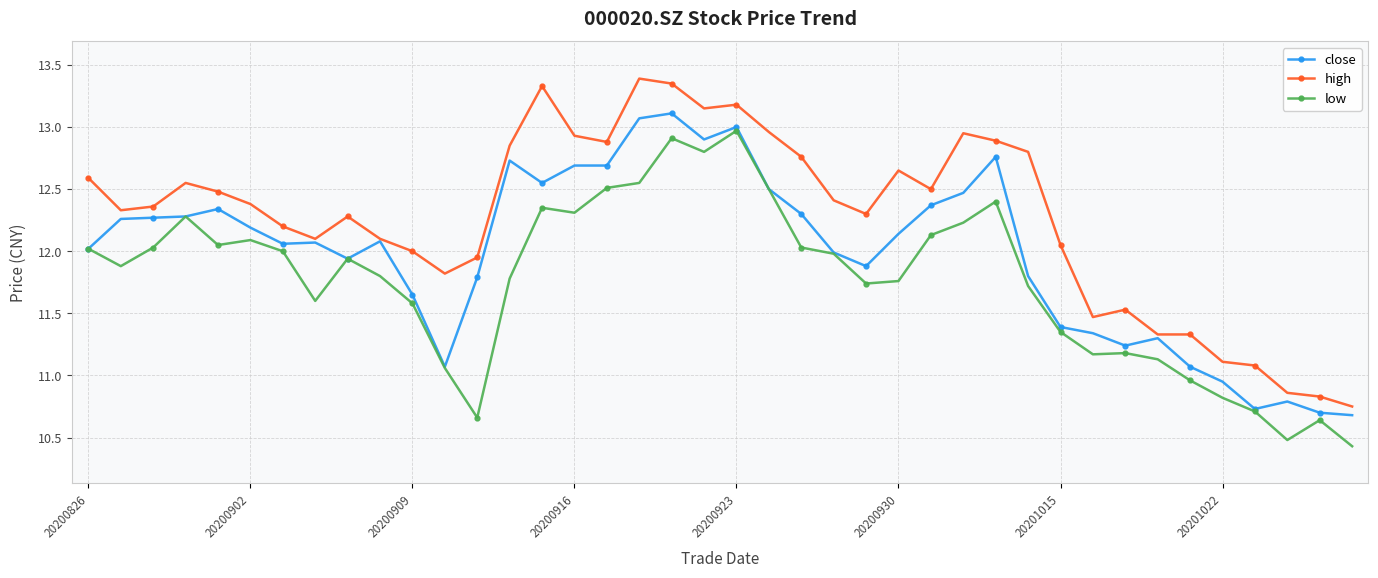

True or false: low has more than 0 interior local peaks.

True